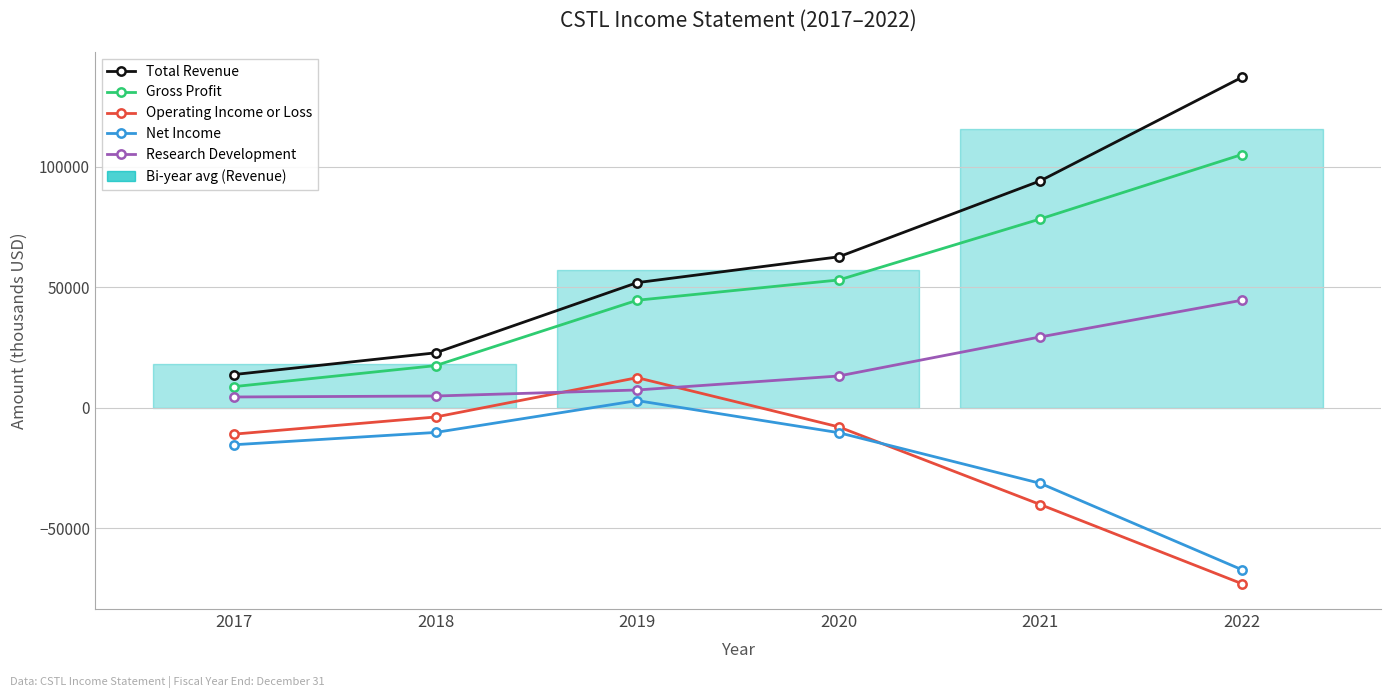

At which label does Total Revenue reach its peak?

2022